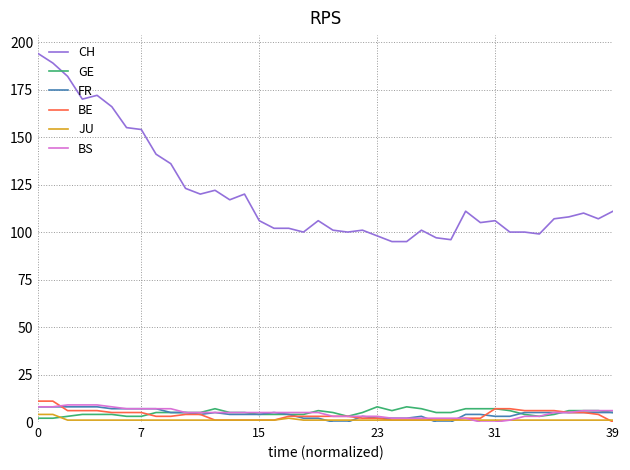

True or false: CH and JU cross at least once.

False